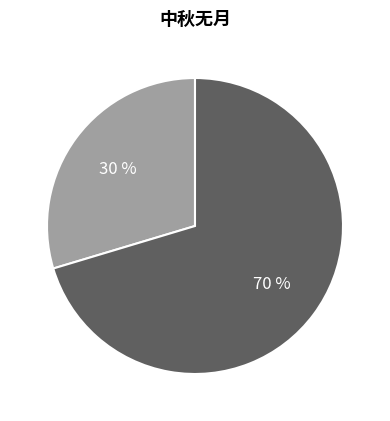

Is there any slice that represents more than half of the pie?

Yes